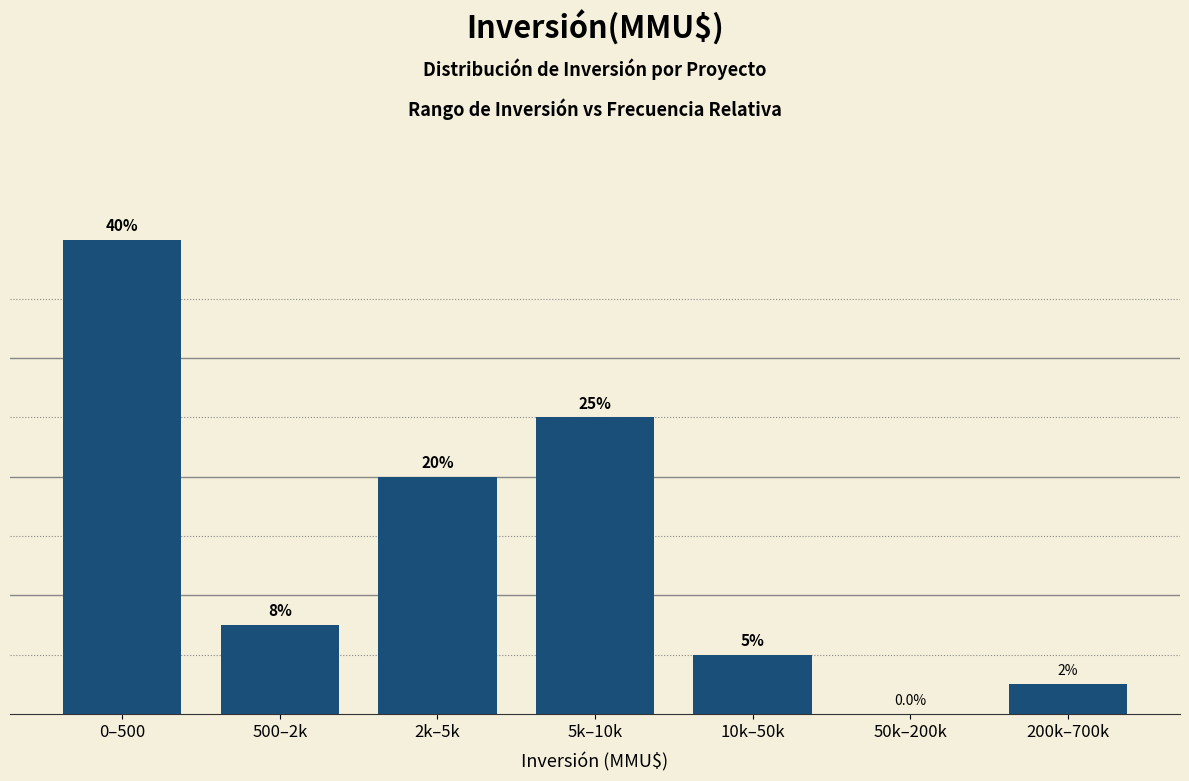

Reading right to left, what are all the values shown in this chart?

200k–700k=2.5	50k–200k=0.0	10k–50k=5.0	5k–10k=25.0	2k–5k=20.0	500–2k=7.5	0–500=40.0